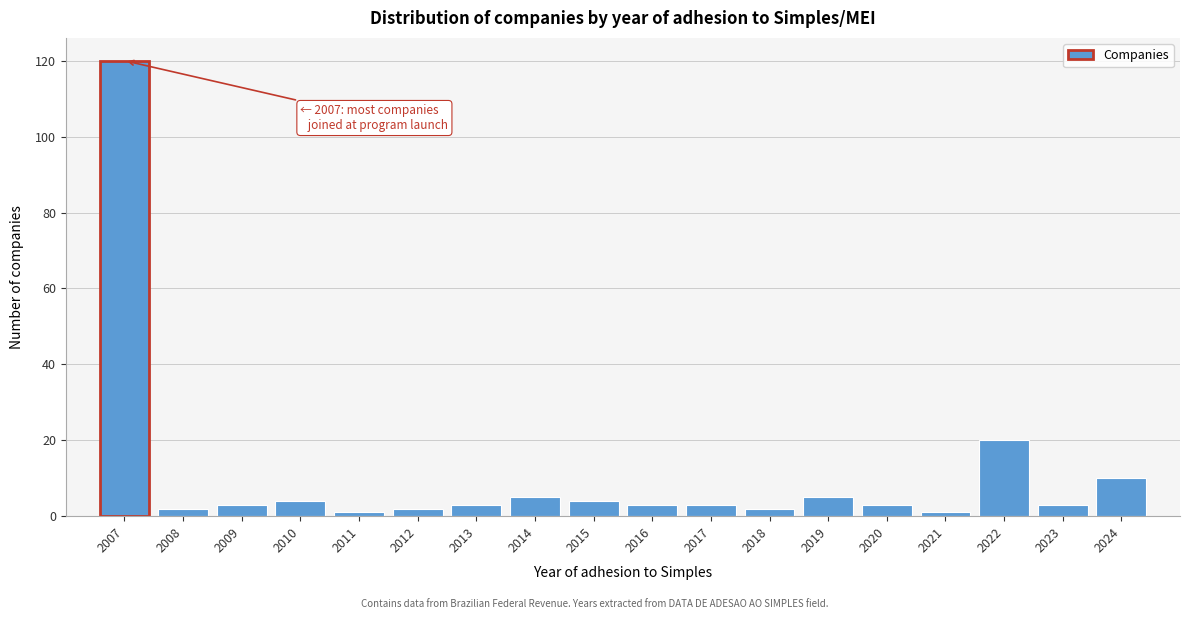

Reading left to right, extract all data points from this chart.

2007=120	2008=2	2009=3	2010=4	2011=1	2012=2	2013=3	2014=5	2015=4	2016=3	2017=3	2018=2	2019=5	2020=3	2021=1	2022=20	2023=3	2024=10